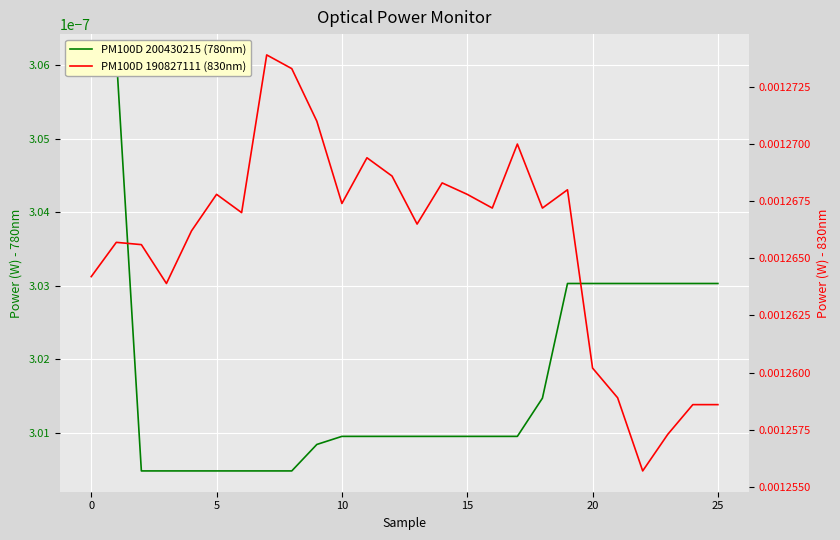

What is the label of the 5th point from the right?

21